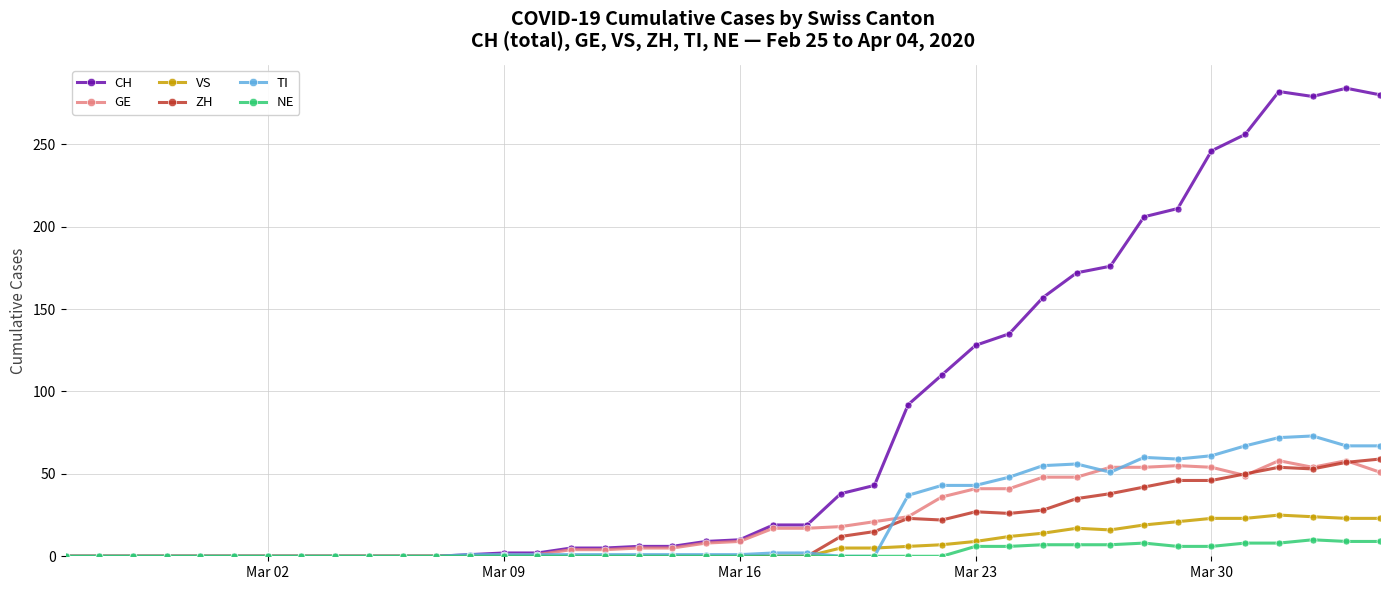

What are all the series names shown in the legend?

CH, GE, VS, ZH, TI, NE